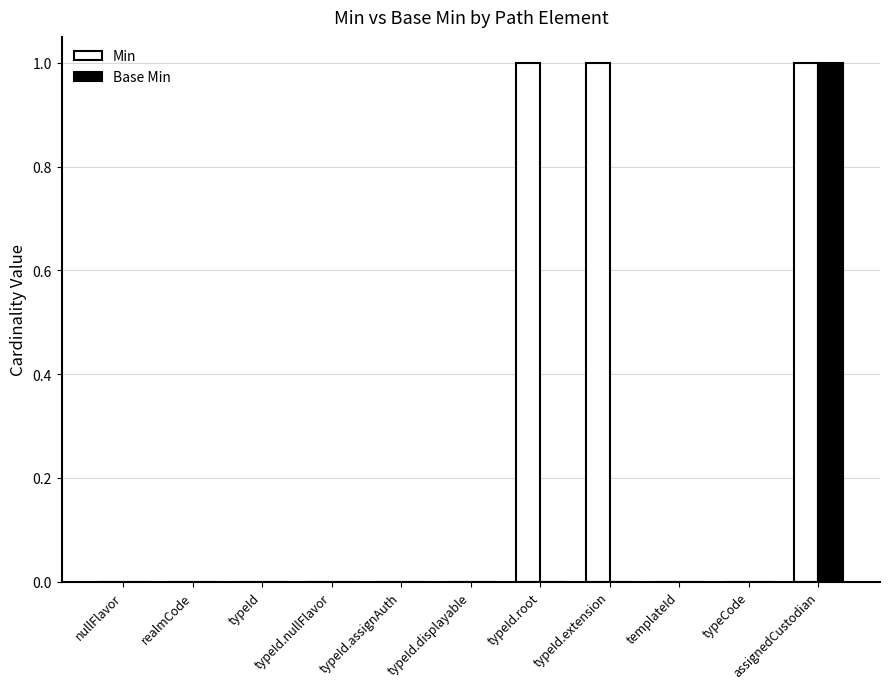

How many groups of bars are there?

11